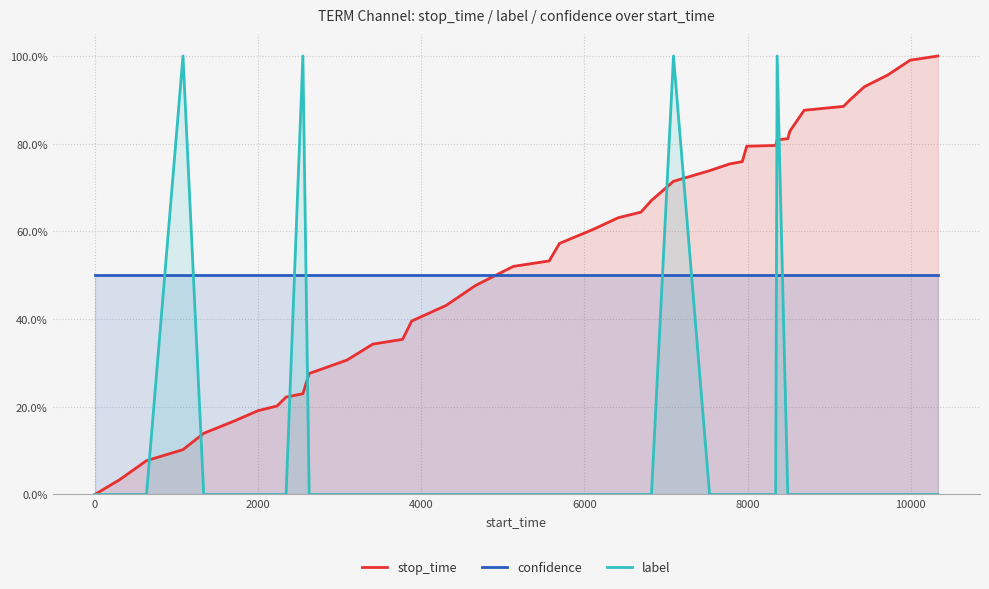

What are all the series names shown in the legend?

stop_time, confidence, label